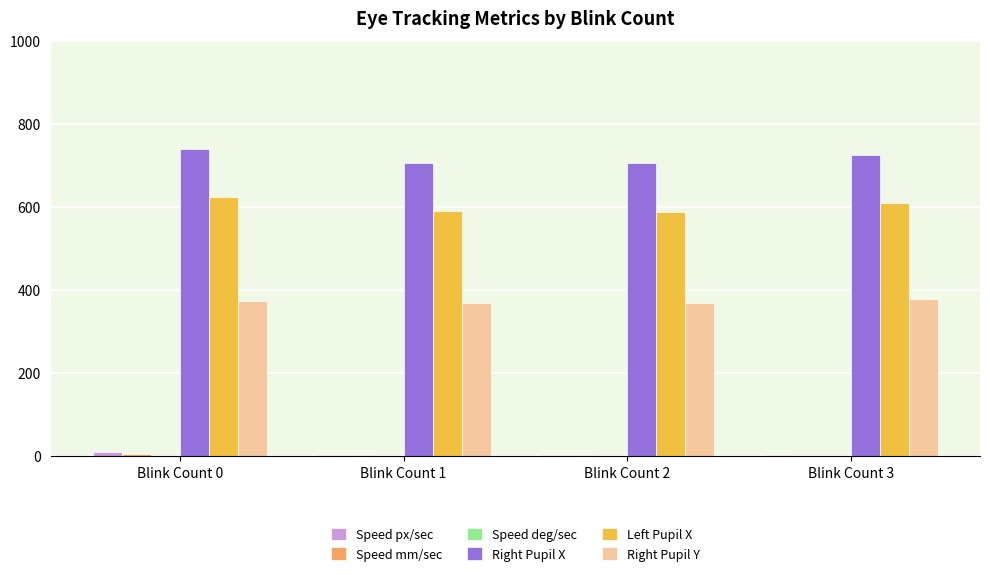

Is it true that Right Pupil X equals 705.0 at Blink Count 1?

True